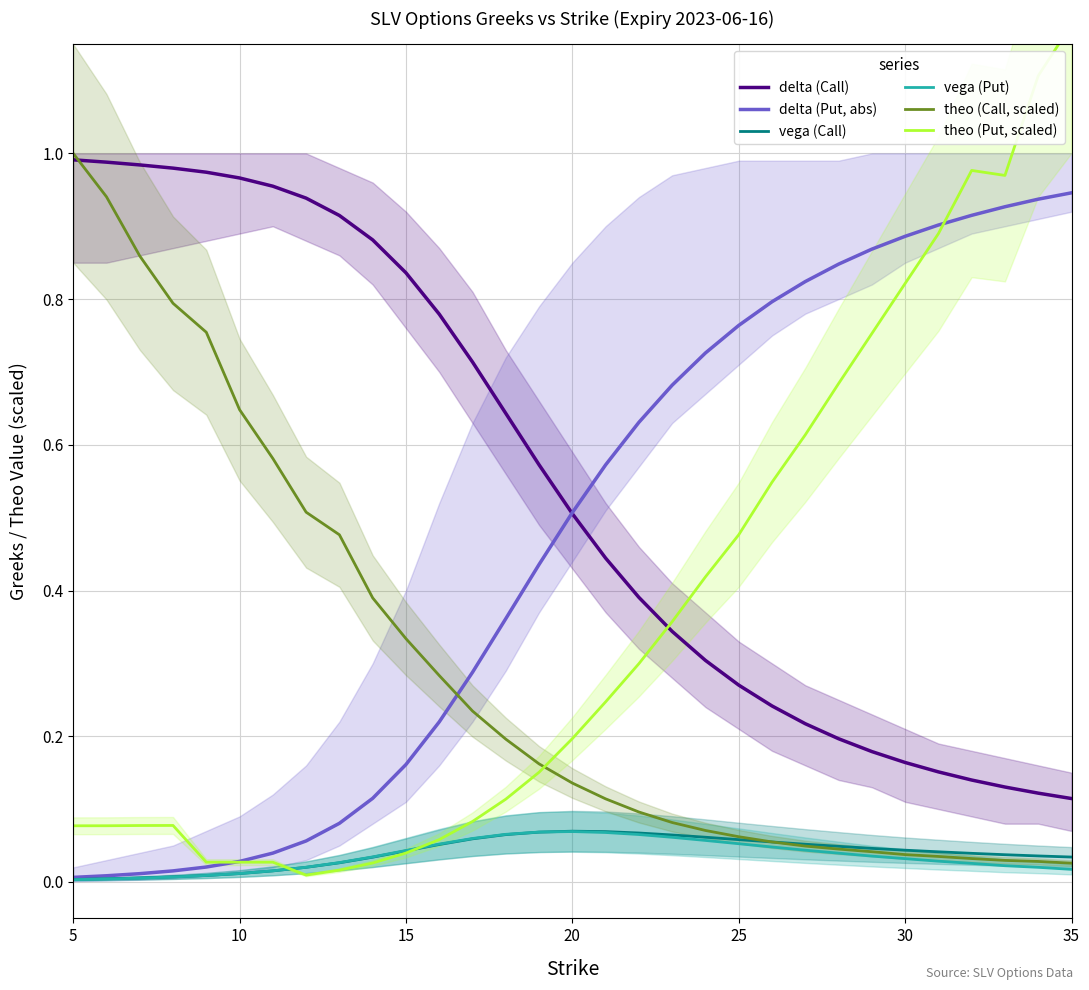

True or false: delta (Call) and vega (Put) intersect in this chart.

False